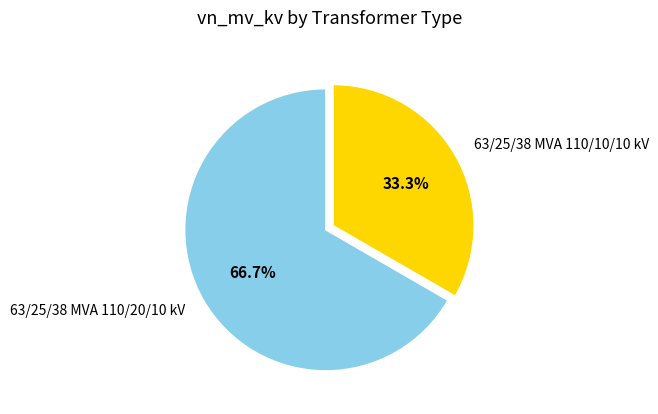

Rank the categories by value from lowest to highest.

63/25/38 MVA 110/10/10 kV, 63/25/38 MVA 110/20/10 kV